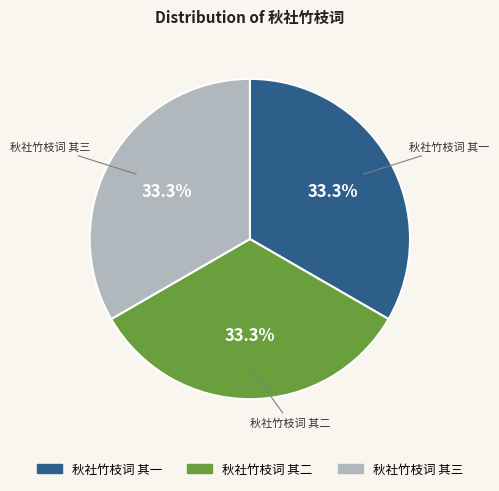

The 秋社竹枝词 其二 slice represents 47% of the pie. True or false?

False